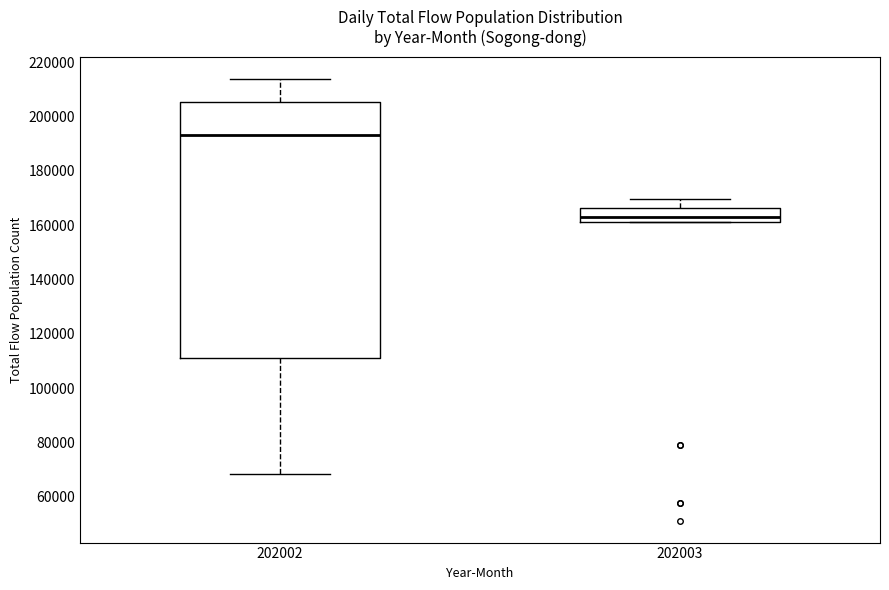

Where is the upper edge of the box at x = 202003 on the y-axis? The values are not printed on the chart, so give them approximately, as read against the axis.

166000